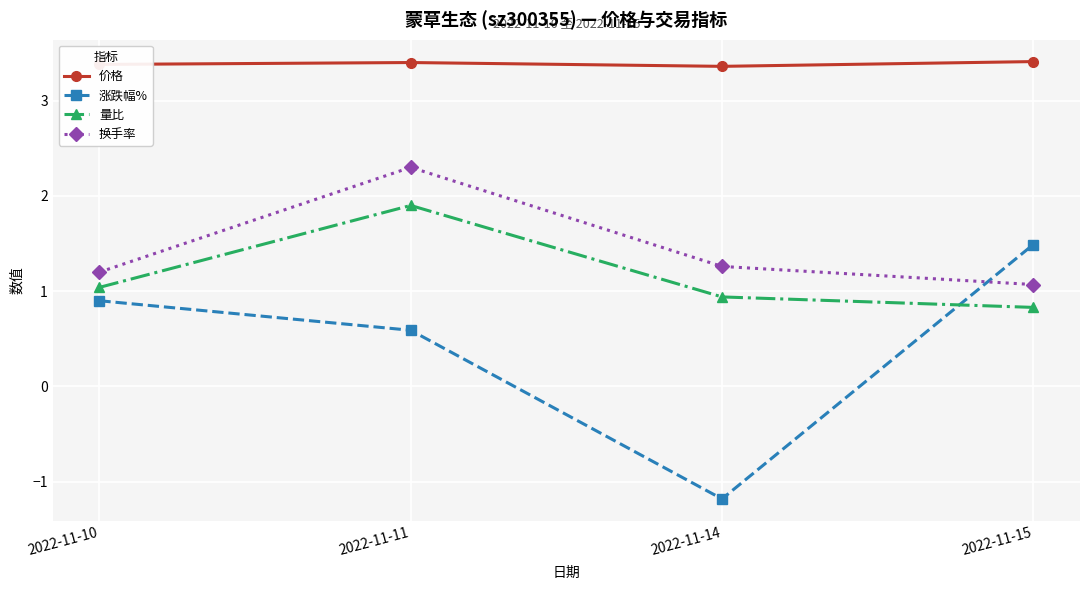

What is the approximate value of 换手率 at 2022-11-15?

1.1